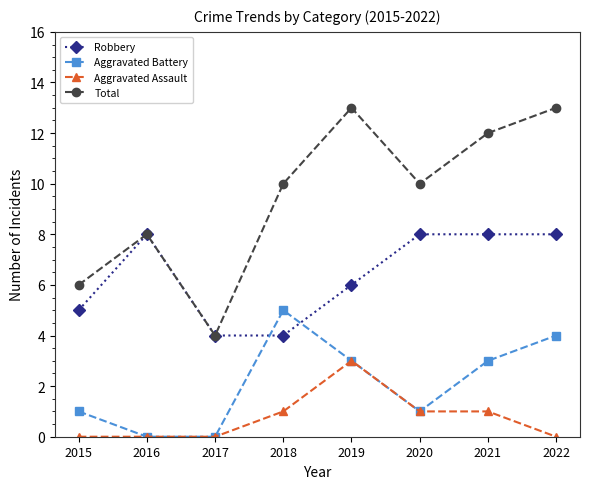

How many data points in Aggravated Assault are less than 1?

4